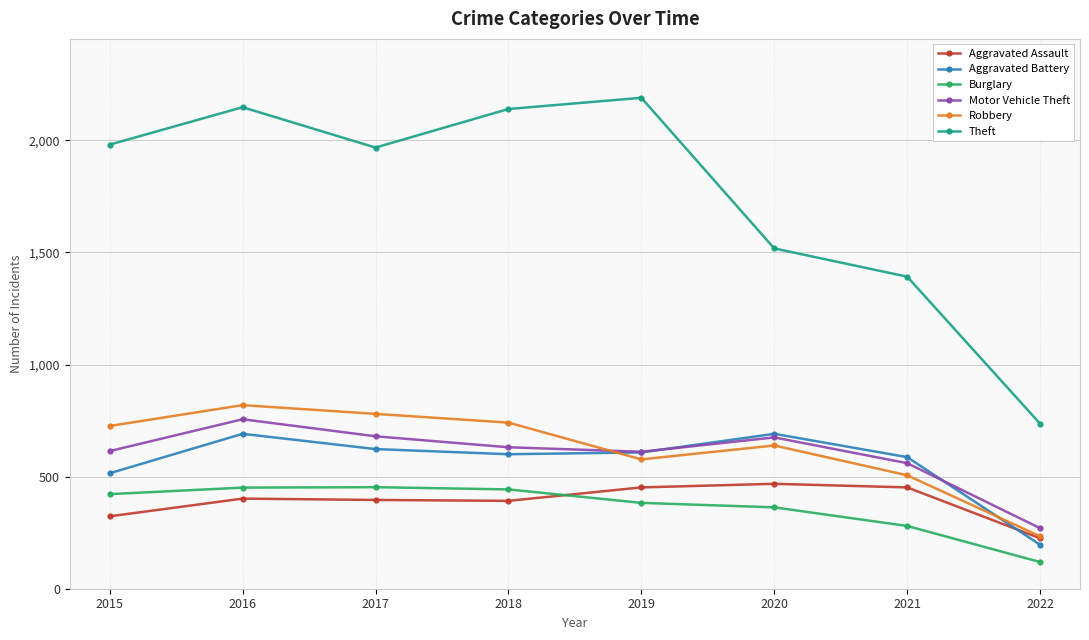

Which series has the widest spread of values?

Theft